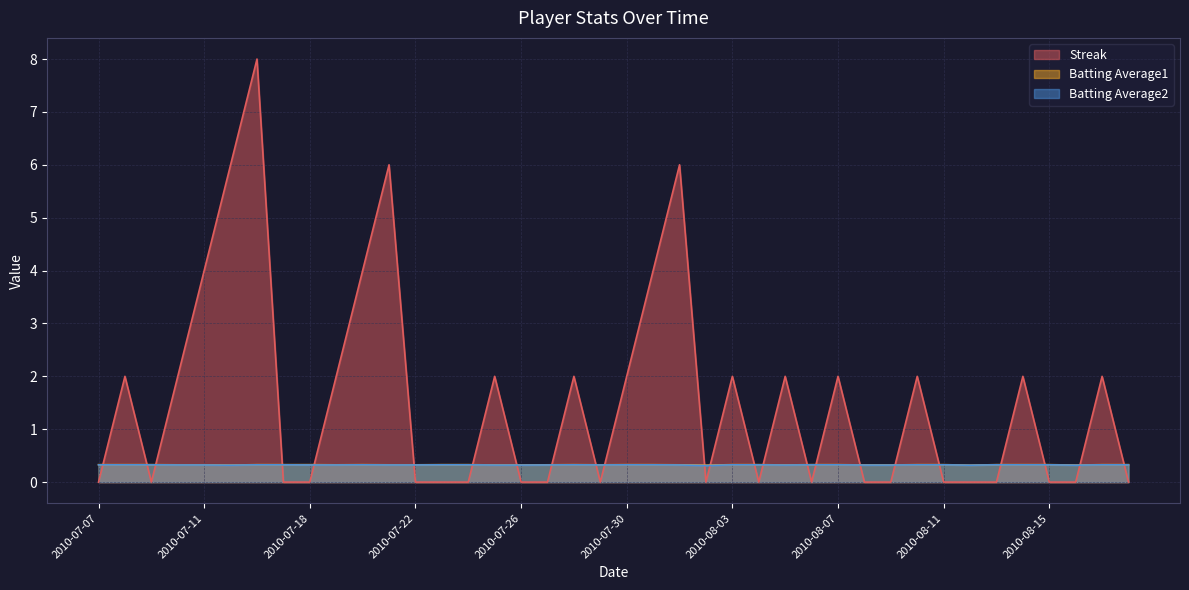

Reading left to right, list all the values displayed in this chart.

Streak: 2010-07-07=0.0	2010-07-08=2.0	2010-07-09=0.0	2010-07-10=2.0	2010-07-11=4.0	2010-07-15=6.0	2010-07-16=8.0	2010-07-17=0.0	2010-07-18=0.0	2010-07-19=2.0	2010-07-20=4.0	2010-07-21=6.0	2010-07-22=0.0	2010-07-23=0.0	2010-07-24=0.0	2010-07-25=2.0	2010-07-26=0.0	2010-07-27=0.0	2010-07-28=2.0	2010-07-29=0.0	2010-07-30=2.0	2010-07-31=4.0	2010-08-01=6.0	2010-08-02=0.0	2010-08-03=2.0	2010-08-04=0.0	2010-08-05=2.0	2010-08-06=0.0	2010-08-07=2.0	2010-08-08=0.0	2010-08-09=0.0	2010-08-10=2.0	2010-08-11=0.0	2010-08-12=0.0	2010-08-13=0.0	2010-08-14=2.0	2010-08-15=0.0	2010-08-16=0.0	2010-08-17=2.0	2010-08-18=0.0
Batting Average1: 2010-07-07=0.3	2010-07-08=0.3	2010-07-09=0.3	2010-07-10=0.3	2010-07-11=0.3	2010-07-15=0.3	2010-07-16=0.3	2010-07-17=0.3	2010-07-18=0.3	2010-07-19=0.3	2010-07-20=0.3	2010-07-21=0.3	2010-07-22=0.3	2010-07-23=0.3	2010-07-24=0.3	2010-07-25=0.3	2010-07-26=0.3	2010-07-27=0.3	2010-07-28=0.3	2010-07-29=0.3	2010-07-30=0.3	2010-07-31=0.3	2010-08-01=0.3	2010-08-02=0.3	2010-08-03=0.3	2010-08-04=0.3	2010-08-05=0.3	2010-08-06=0.3	2010-08-07=0.3	2010-08-08=0.3	2010-08-09=0.3	2010-08-10=0.3	2010-08-11=0.3	2010-08-12=0.3	2010-08-13=0.3	2010-08-14=0.3	2010-08-15=0.3	2010-08-16=0.3	2010-08-17=0.3	2010-08-18=0.3
Batting Average2: 2010-07-07=0.3	2010-07-08=0.3	2010-07-09=0.3	2010-07-10=0.3	2010-07-11=0.3	2010-07-15=0.3	2010-07-16=0.3	2010-07-17=0.3	2010-07-18=0.3	2010-07-19=0.3	2010-07-20=0.3	2010-07-21=0.3	2010-07-22=0.3	2010-07-23=0.3	2010-07-24=0.3	2010-07-25=0.3	2010-07-26=0.3	2010-07-27=0.3	2010-07-28=0.3	2010-07-29=0.3	2010-07-30=0.3	2010-07-31=0.3	2010-08-01=0.3	2010-08-02=0.3	2010-08-03=0.3	2010-08-04=0.3	2010-08-05=0.3	2010-08-06=0.3	2010-08-07=0.3	2010-08-08=0.3	2010-08-09=0.3	2010-08-10=0.3	2010-08-11=0.3	2010-08-12=0.3	2010-08-13=0.3	2010-08-14=0.3	2010-08-15=0.3	2010-08-16=0.3	2010-08-17=0.3	2010-08-18=0.3